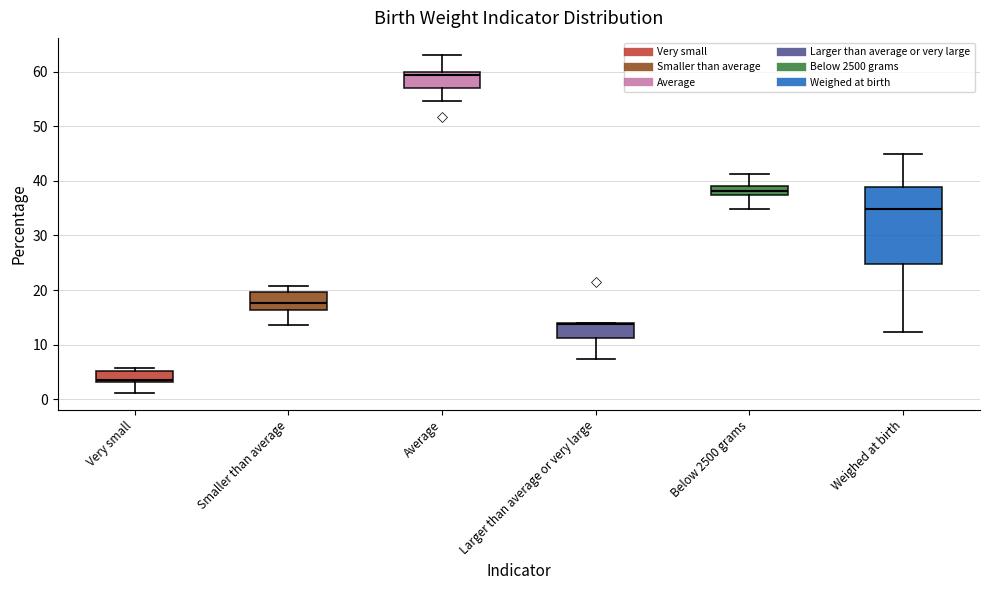

Reading left to right, transcribe this box plot: for each box, give where its median line is, the range the box spans, and where its two whiskers end, as read against the y-axis. The values are not printed on the chart, so give them approximately, as read against the axis.

Very small: median 3 (just above the box's lower edge), box 3 to 5, whiskers 1 to 6
Smaller than average: median 18, box 16 to 20, whiskers 14 to 21
Average: median 59, box 57 to 60, whiskers 55 to 63
Larger than average or very large: median 14, box 11 to 14, whiskers 7 to 14
Below 2500 grams: median 38, box 37 to 39, whiskers 35 to 41
Weighed at birth: median 35, box 25 to 39, whiskers 12 to 45